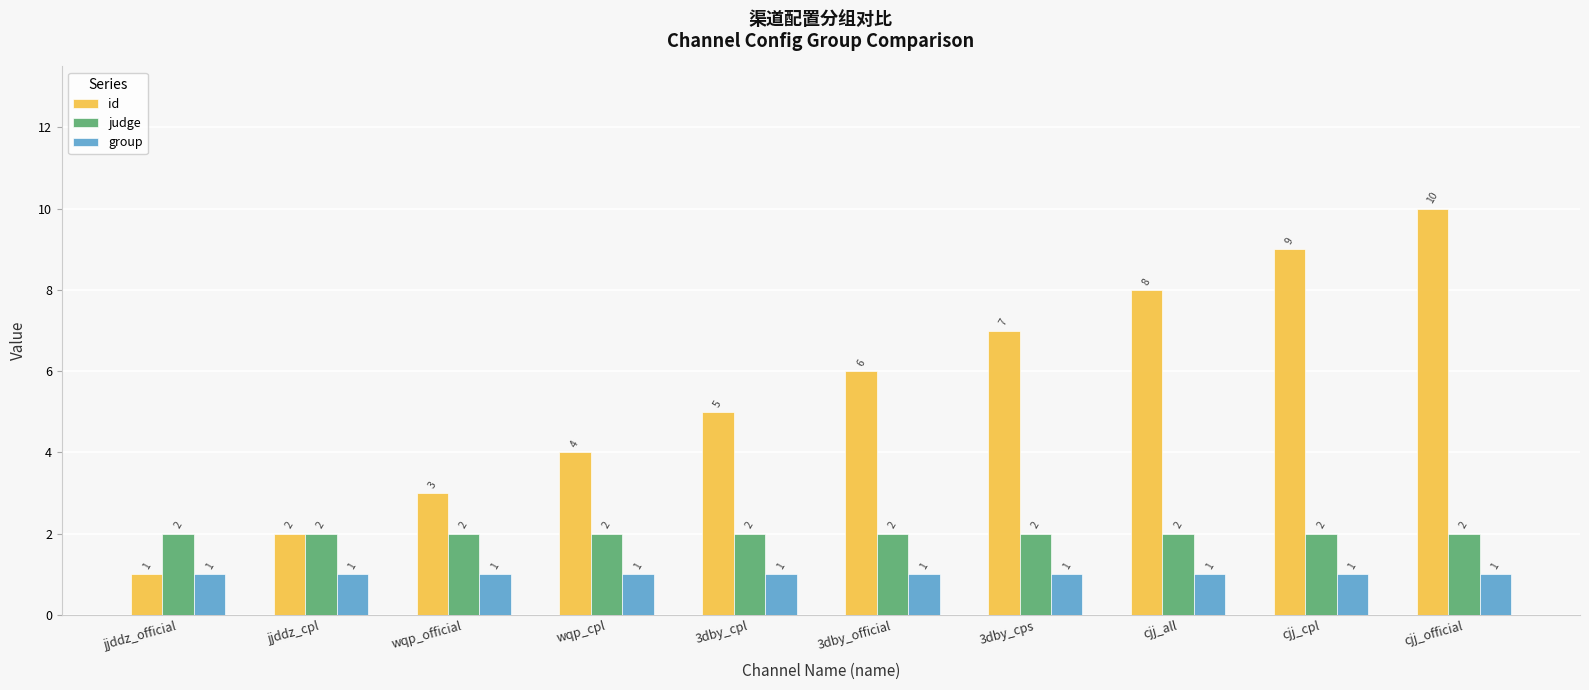

How many series are shown in this chart?

3